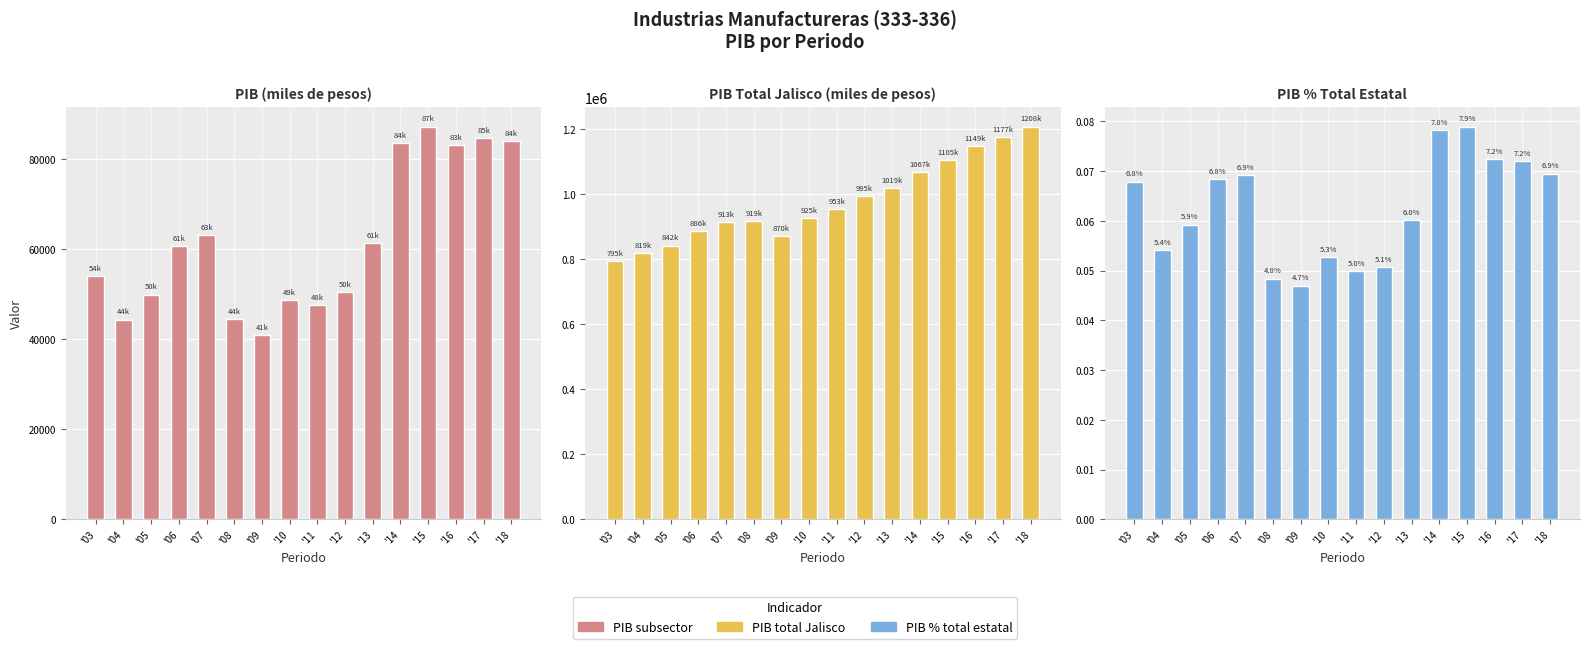

List the series in order of their peak value, lowest first.

PIB pct, PIB, PIB total